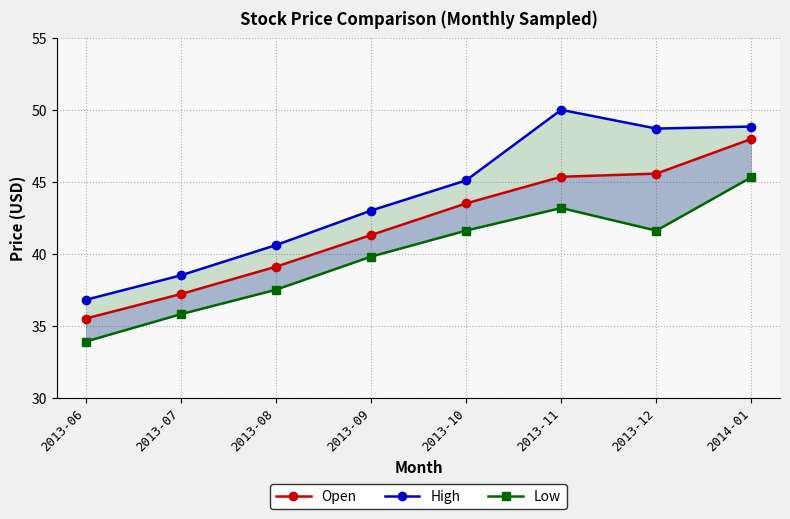

True or false: High and Low cross at least once.

False